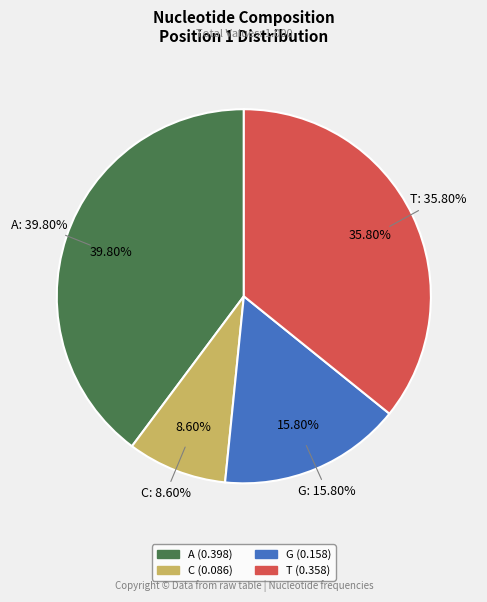

How much of the chart is everything except T?

64.2%